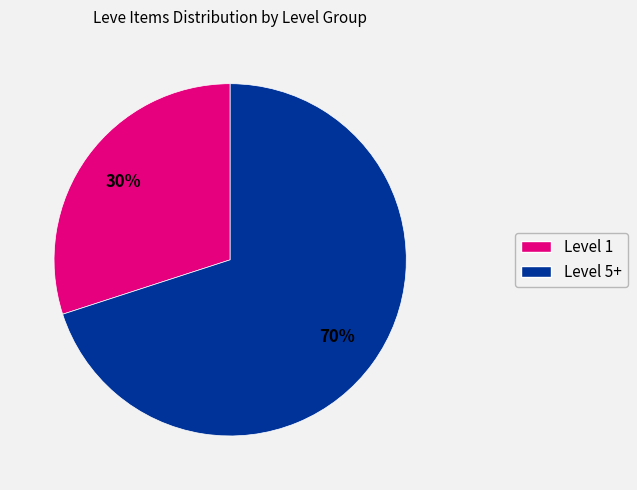

To the nearest percent, what is the average slice percentage?

50%